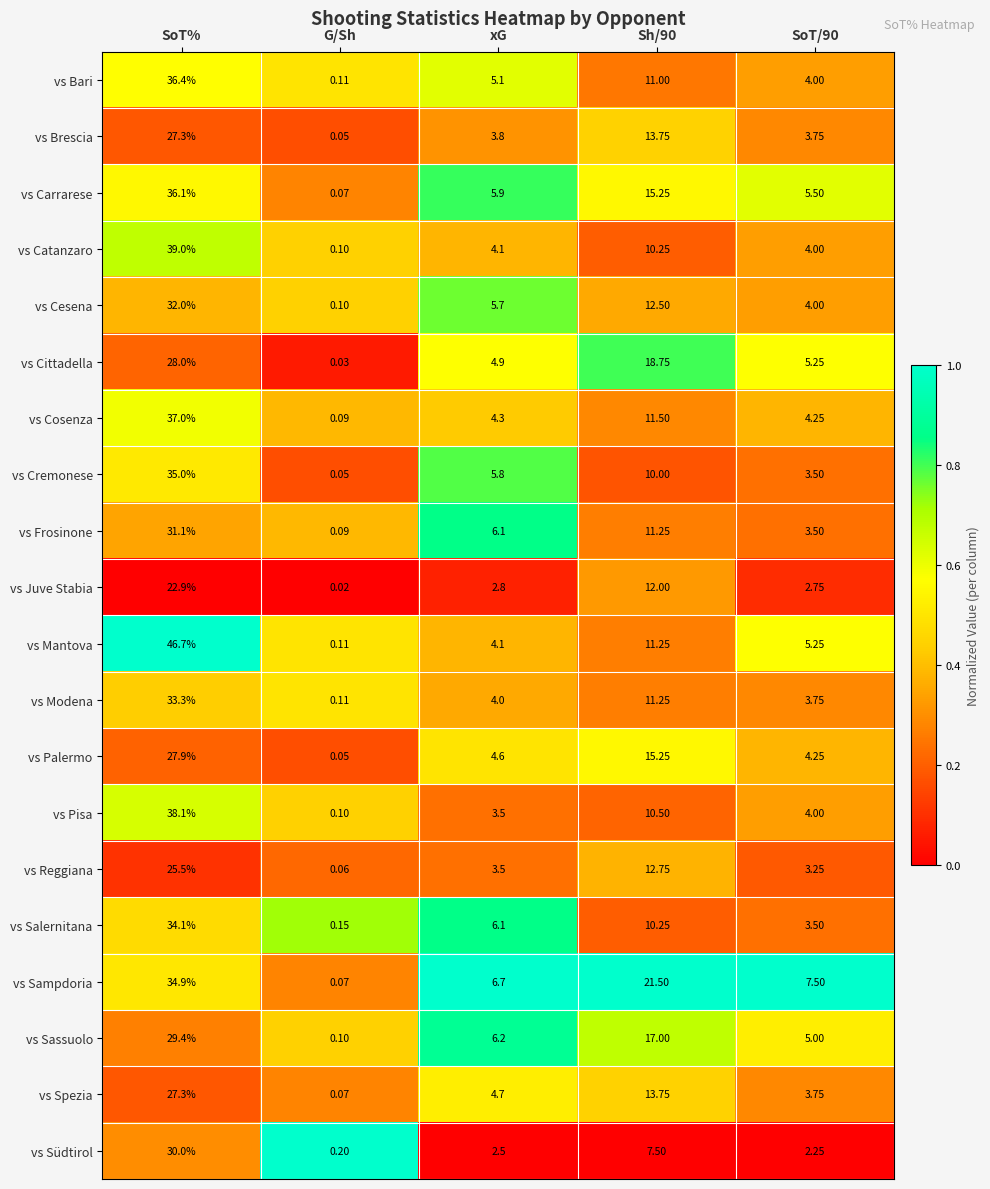

Which series has the largest total across all categories?

vs Sampdoria